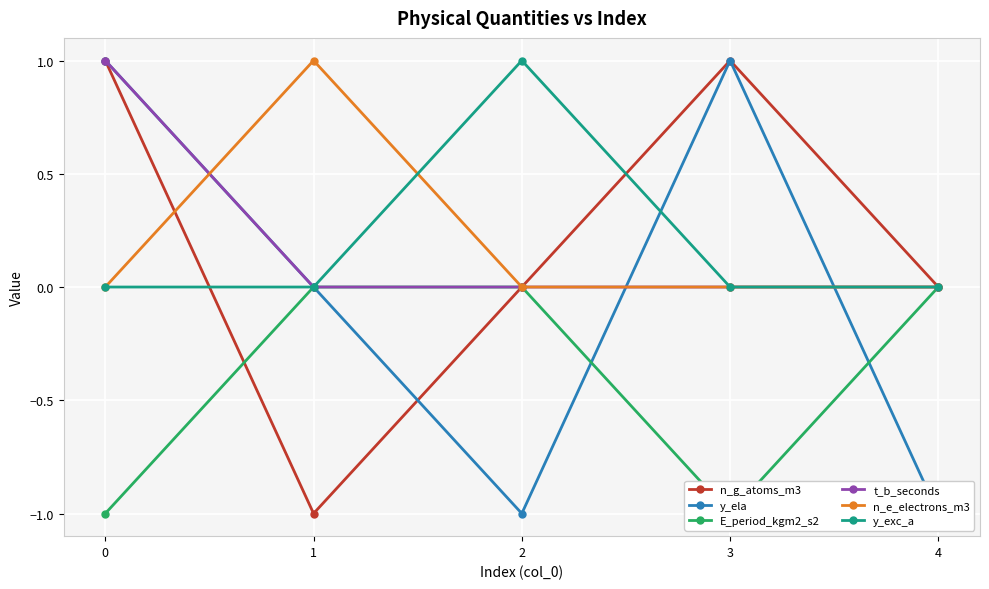

What is the value of the n_e_electrons_m3 point at the 2nd from the left?

1